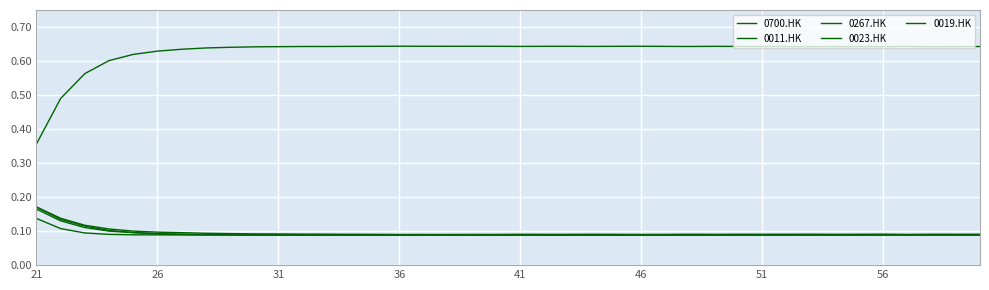

Reading left to right, what are all the values shown in this chart?

0700.HK: 0.4	0.5	0.6	0.6	0.6	0.6	0.6	0.6	0.6	0.6	0.6	0.6	0.6	0.6	0.6	0.6	0.6	0.6	0.6	0.6	0.6	0.6	0.6	0.6	0.6	0.6	0.6	0.6	0.6	0.6	0.6	0.6	0.6	0.6	0.6	0.6	0.6	0.6	0.6	0.6
0011.HK: 0.2	0.1	0.1	0.1	0.1	0.1	0.1	0.1	0.1	0.1	0.1	0.1	0.1	0.1	0.1	0.1	0.1	0.1	0.1	0.1	0.1	0.1	0.1	0.1	0.1	0.1	0.1	0.1	0.1	0.1	0.1	0.1	0.1	0.1	0.1	0.1	0.1	0.1	0.1	0.1
0267.HK: 0.2	0.1	0.1	0.1	0.1	0.1	0.1	0.1	0.1	0.1	0.1	0.1	0.1	0.1	0.1	0.1	0.1	0.1	0.1	0.1	0.1	0.1	0.1	0.1	0.1	0.1	0.1	0.1	0.1	0.1	0.1	0.1	0.1	0.1	0.1	0.1	0.1	0.1	0.1	0.1
0023.HK: 0.2	0.1	0.1	0.1	0.1	0.1	0.1	0.1	0.1	0.1	0.1	0.1	0.1	0.1	0.1	0.1	0.1	0.1	0.1	0.1	0.1	0.1	0.1	0.1	0.1	0.1	0.1	0.1	0.1	0.1	0.1	0.1	0.1	0.1	0.1	0.1	0.1	0.1	0.1	0.1
0019.HK: 0.1	0.1	0.1	0.1	0.1	0.1	0.1	0.1	0.1	0.1	0.1	0.1	0.1	0.1	0.1	0.1	0.1	0.1	0.1	0.1	0.1	0.1	0.1	0.1	0.1	0.1	0.1	0.1	0.1	0.1	0.1	0.1	0.1	0.1	0.1	0.1	0.1	0.1	0.1	0.1